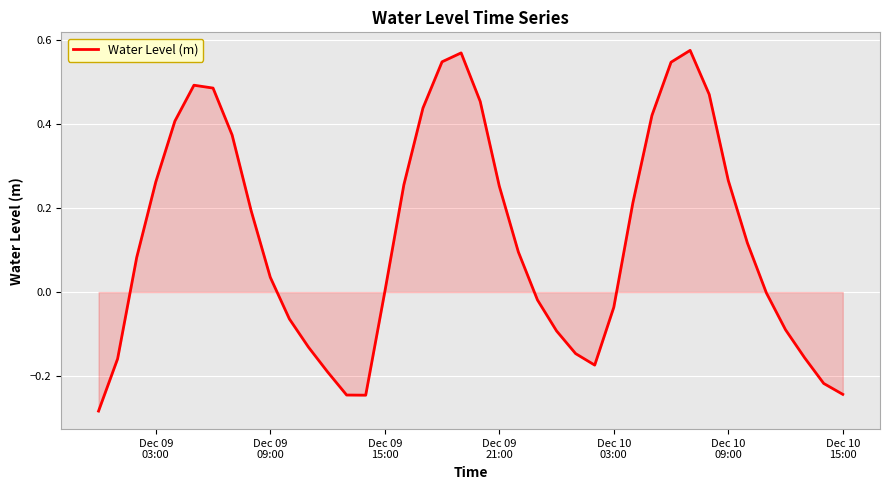

What is the difference between the maximum and minimum values?

0.9